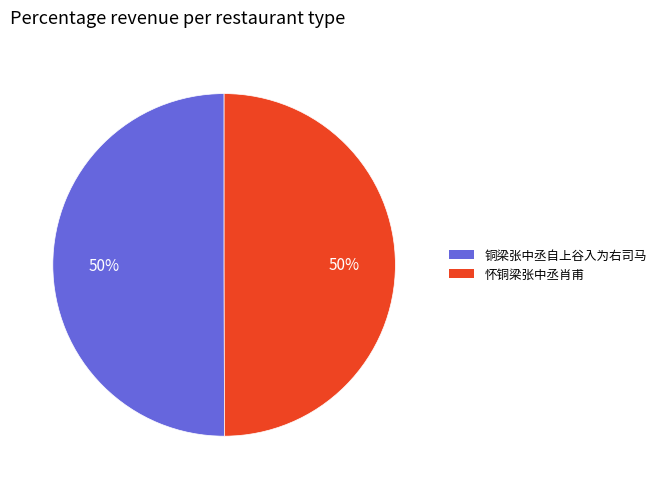

How many segments does this pie chart have?

2